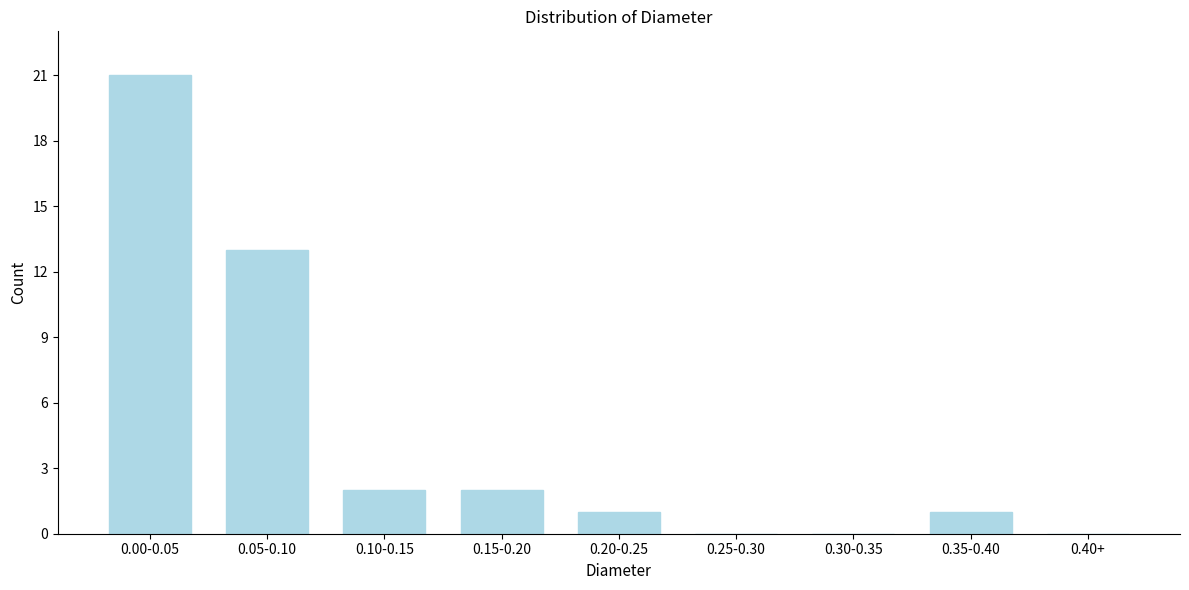

Reading right to left, what are all the values shown in this chart?

0.40+=0	0.35-0.40=1	0.30-0.35=0	0.25-0.30=0	0.20-0.25=1	0.15-0.20=2	0.10-0.15=2	0.05-0.10=13	0.00-0.05=21